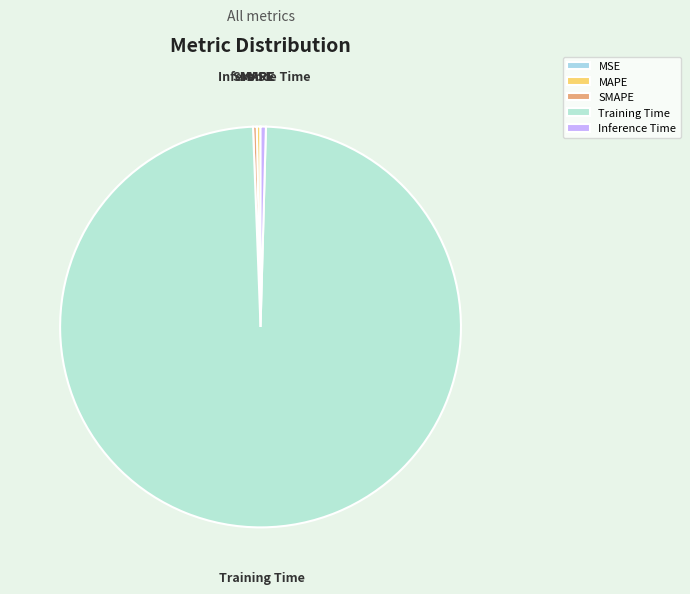

Is there a majority slice in this chart?

Yes